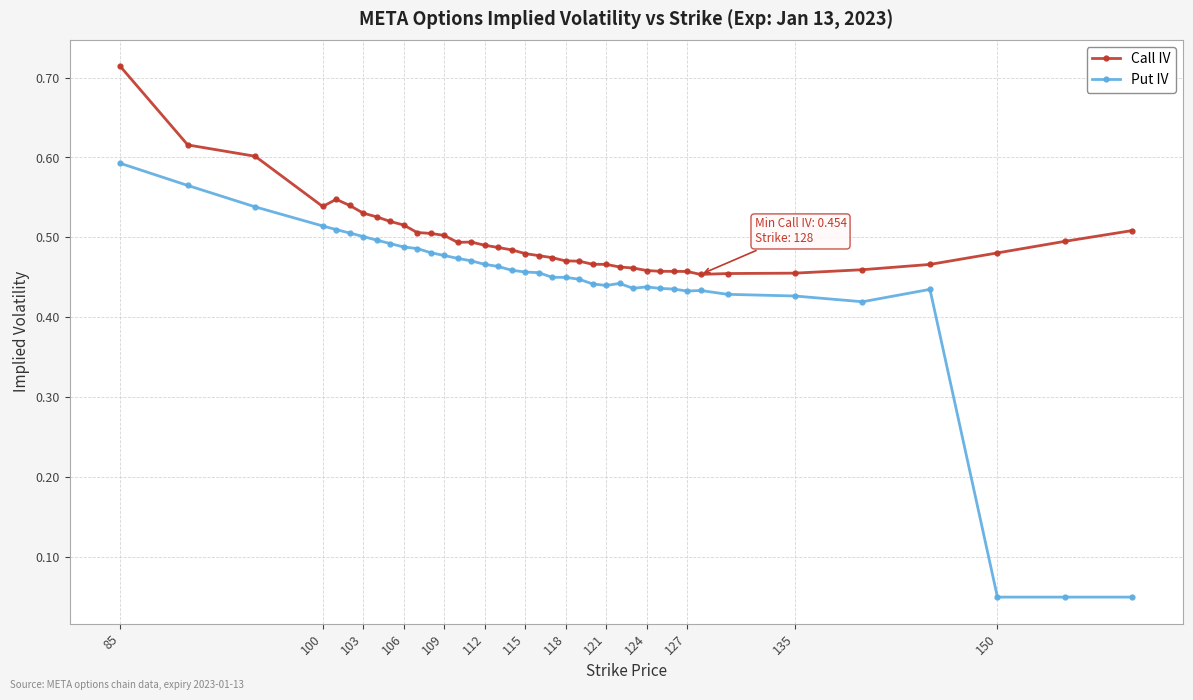

At how many categories does at least one series exceed 0?

39